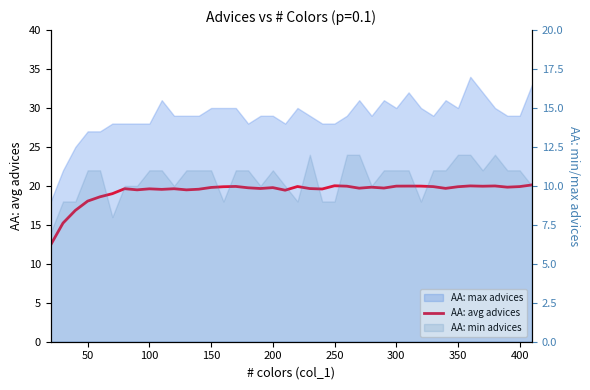

Does the chart have visible grid lines?

No